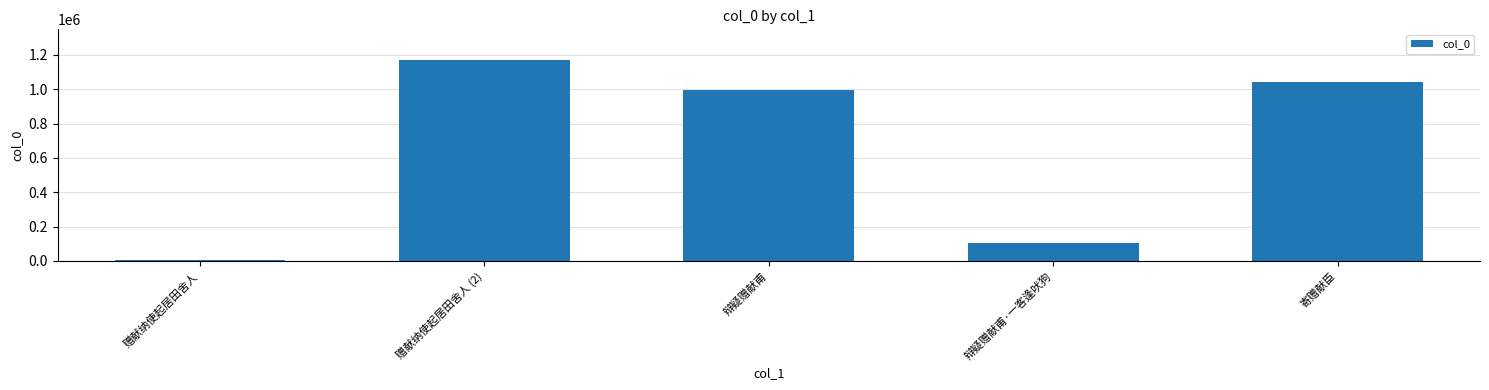

Between 赠献纳使起居田舍人 (2) and 辩疑赠献甫, which is larger?

赠献纳使起居田舍人 (2)